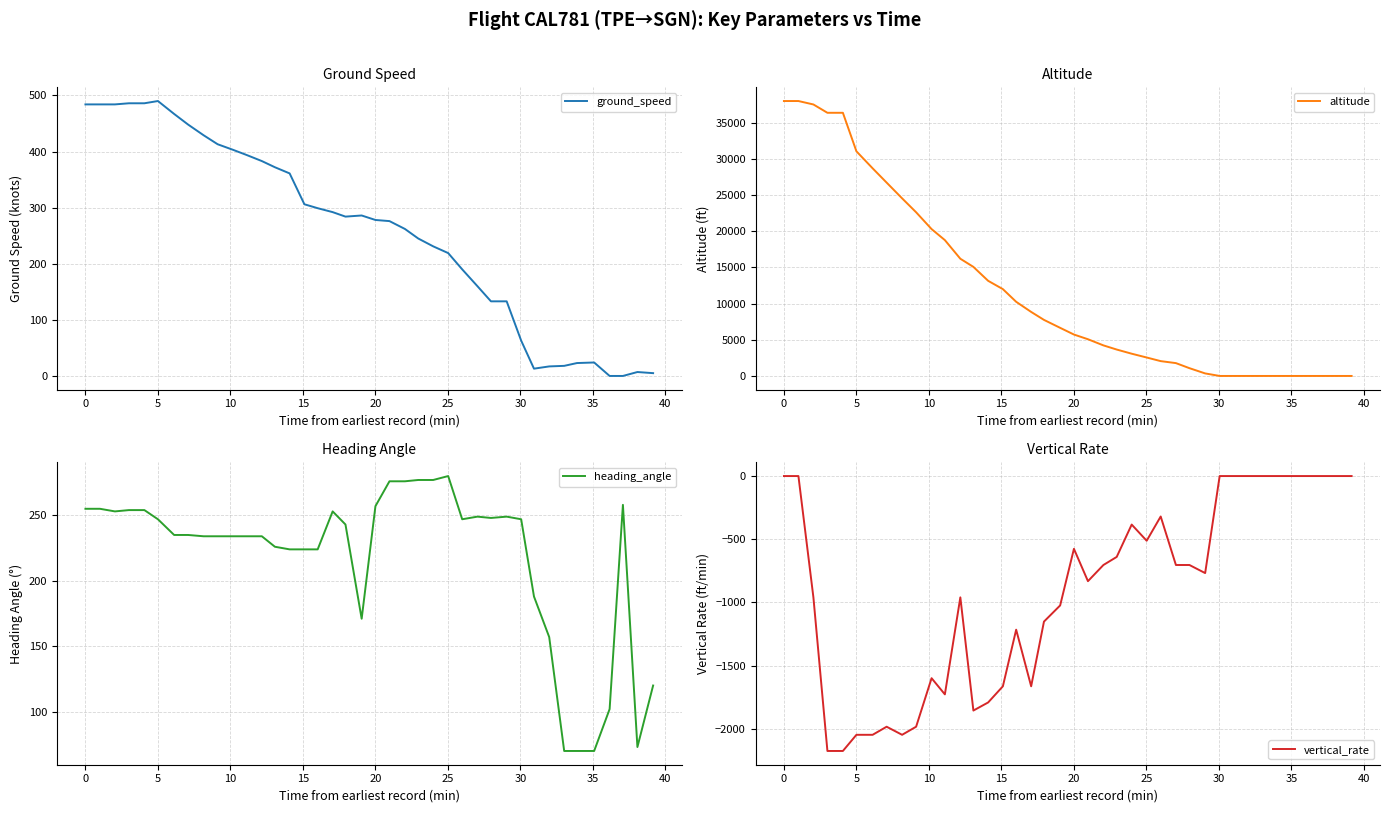

What is the highest value of the ground_speed series?

490